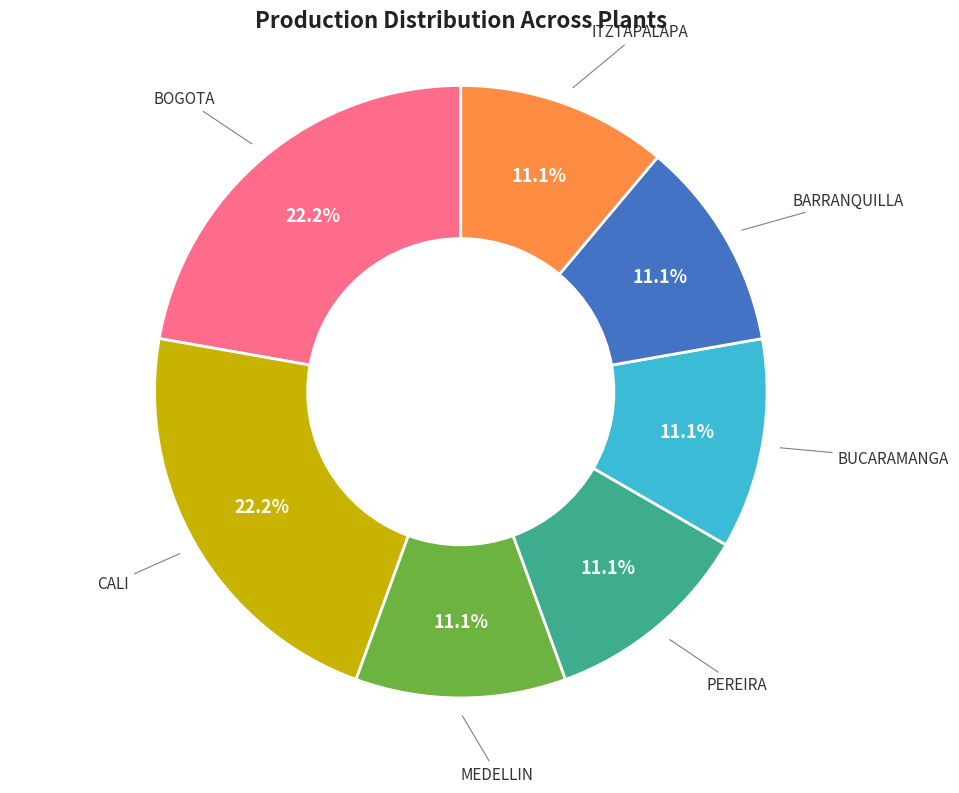

How many segments does this pie chart have?

7